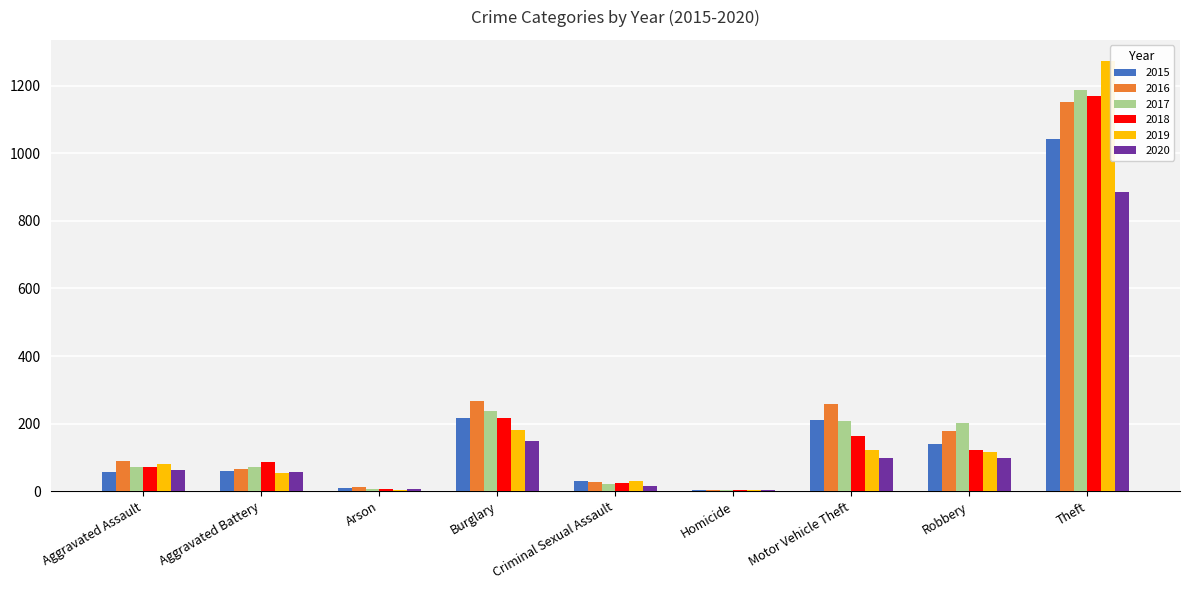

What is the sum of all 2016 values?

2050